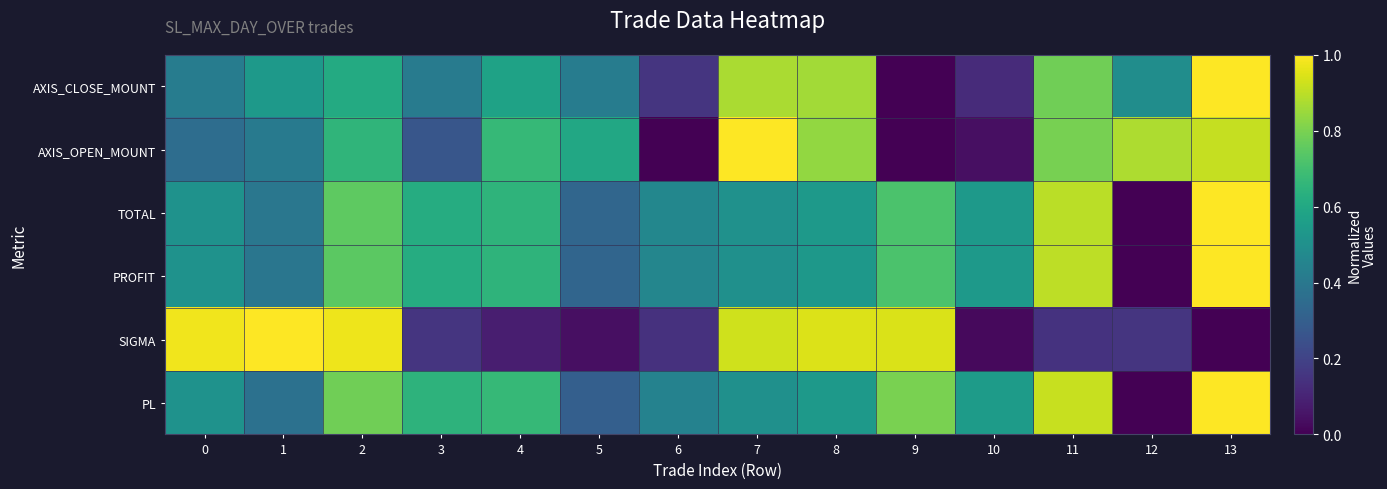

At which category does the chart reach its peak across all series?

13